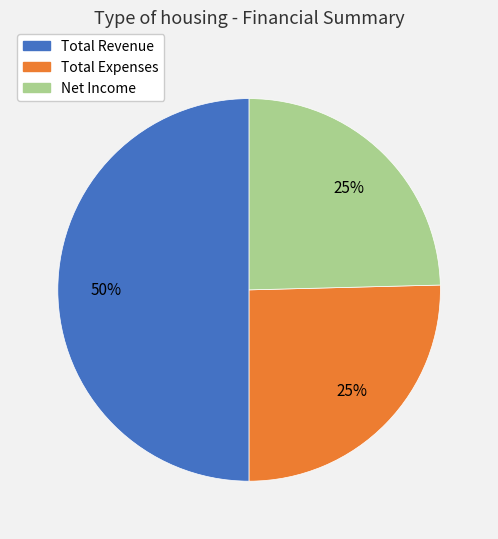

Approximately how many times larger is the value at Total Expenses compared to Net Income?

1.0